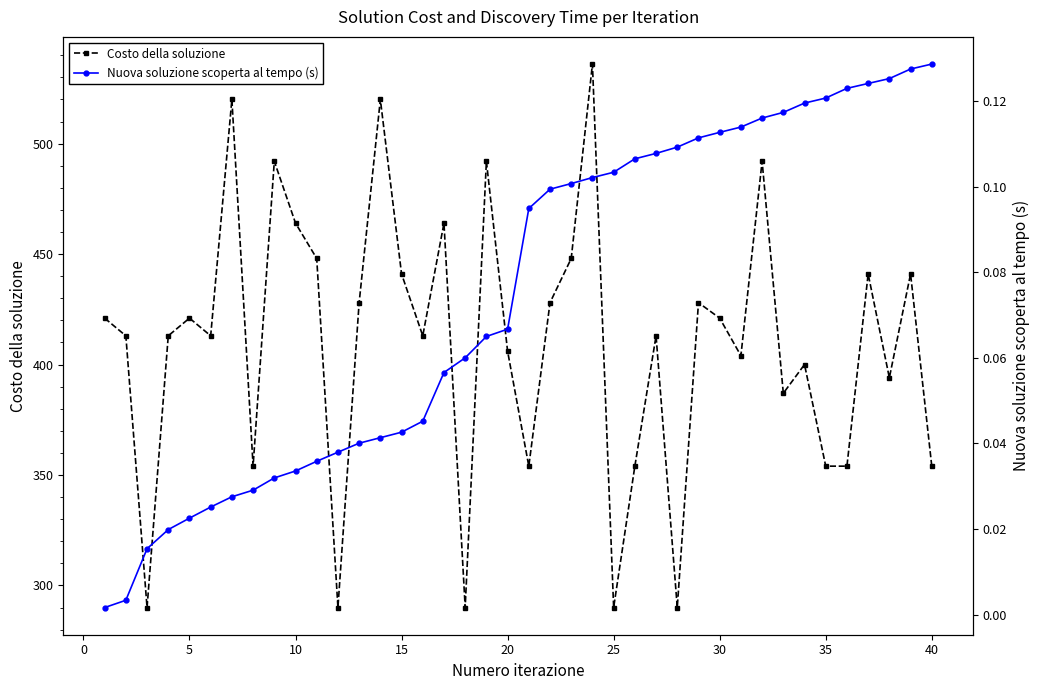

What is the highest value of the Costo della soluzione series?

536